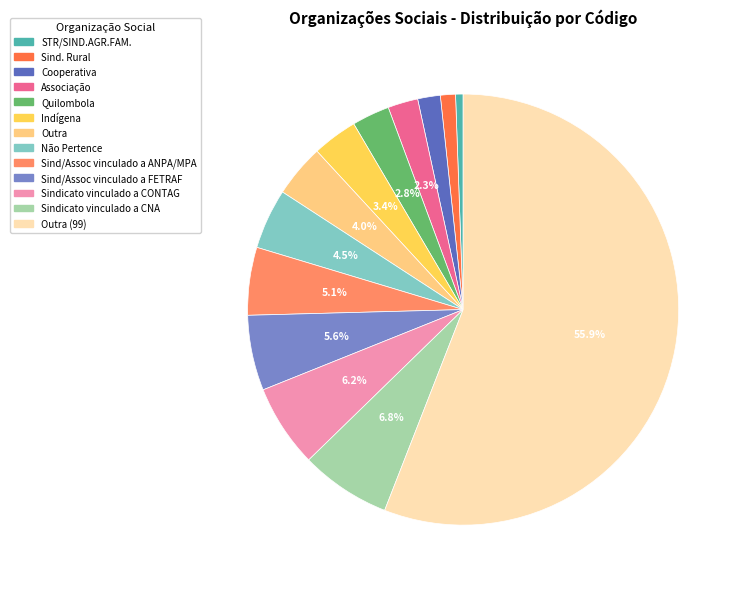

Is there any slice that represents more than half of the pie?

Yes